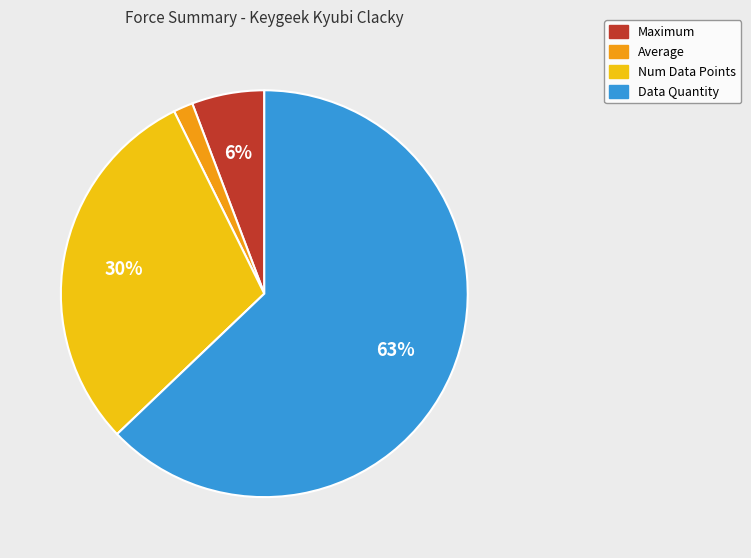

Is there a majority slice in this chart?

Yes